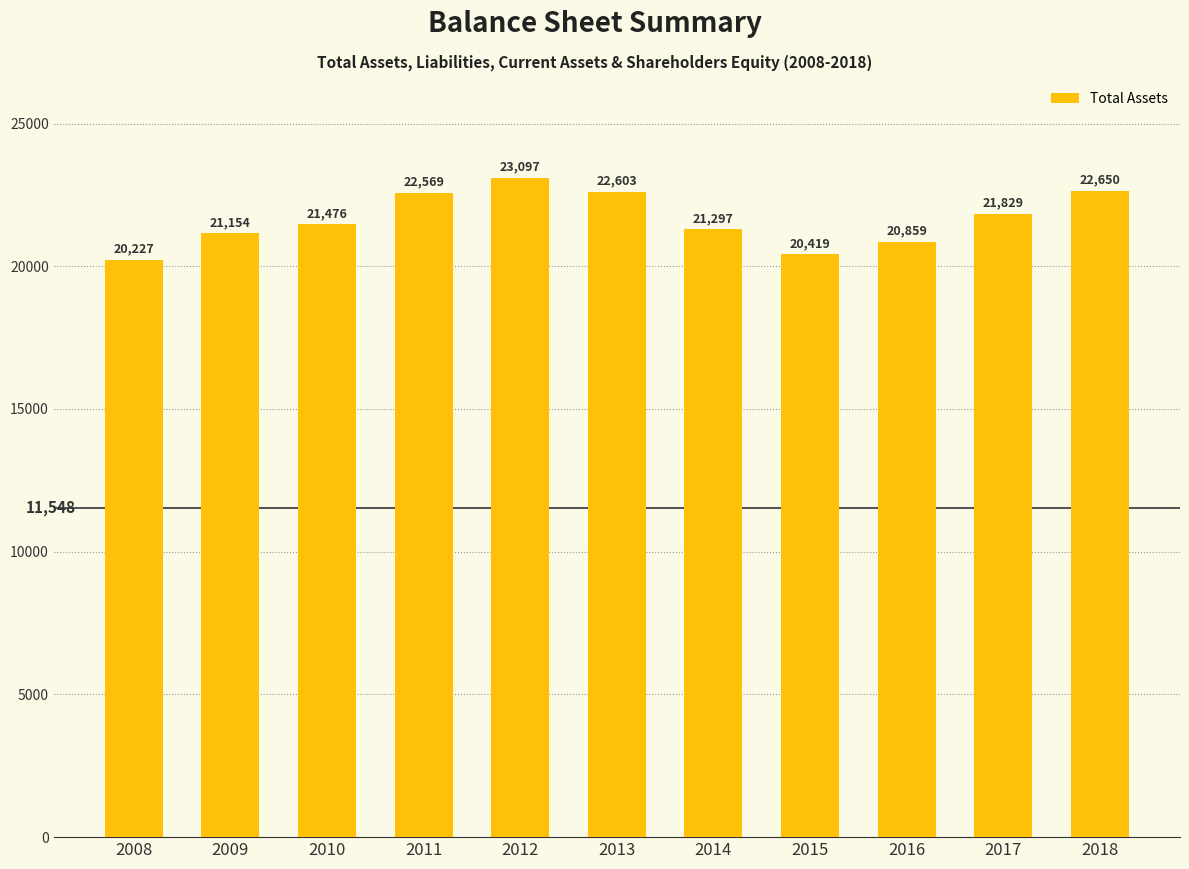

List the labels in order of value, smallest first.

2008, 2015, 2016, 2009, 2014, 2010, 2017, 2011, 2013, 2018, 2012